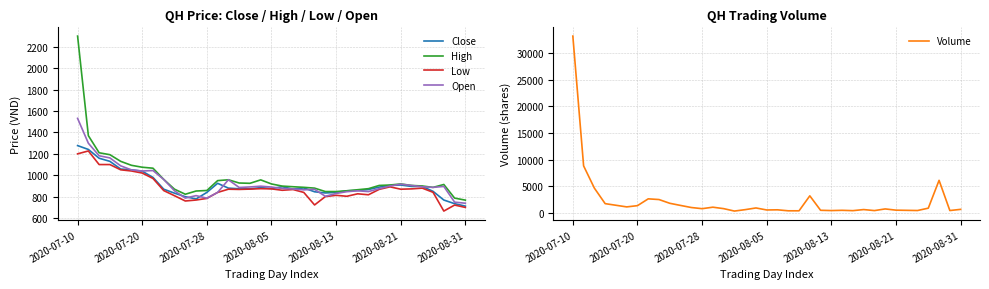

What is the spread (max minus min) of values at 19?

327.0